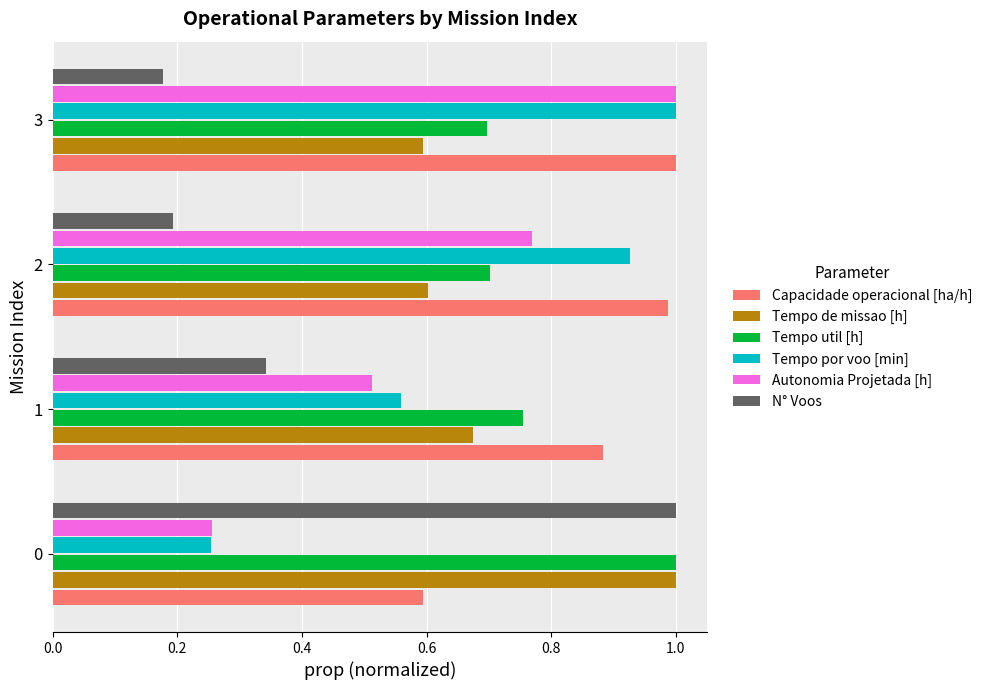

How many distinct data groups are displayed?

6